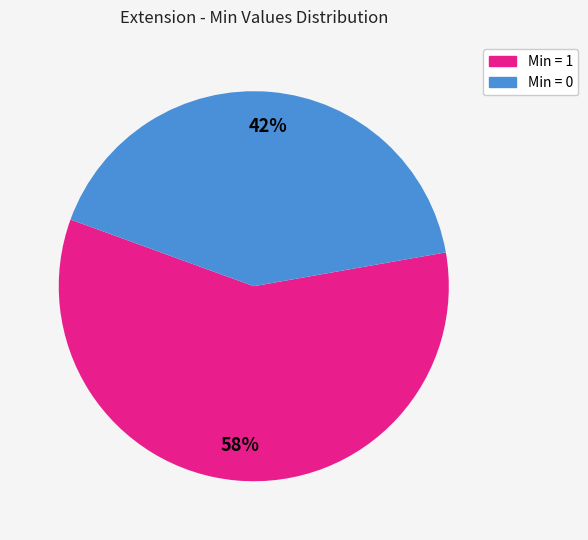

Is there a majority slice in this chart?

Yes